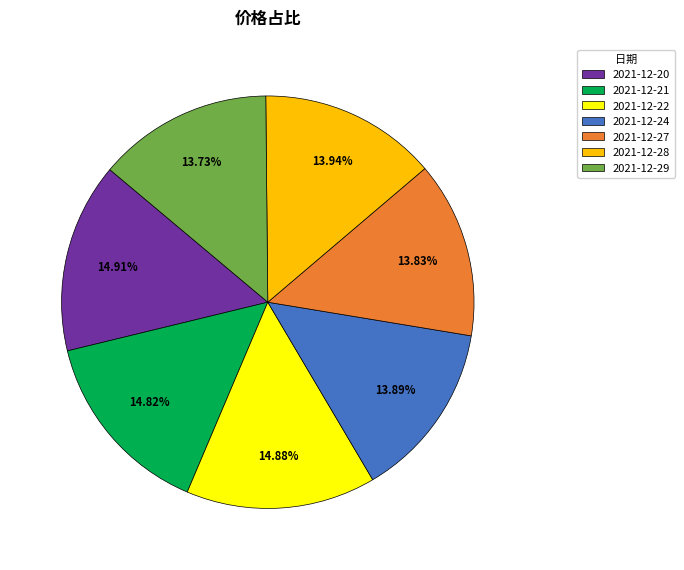

Is the sum of 2021-12-29 and 2021-12-28 greater than half?

No